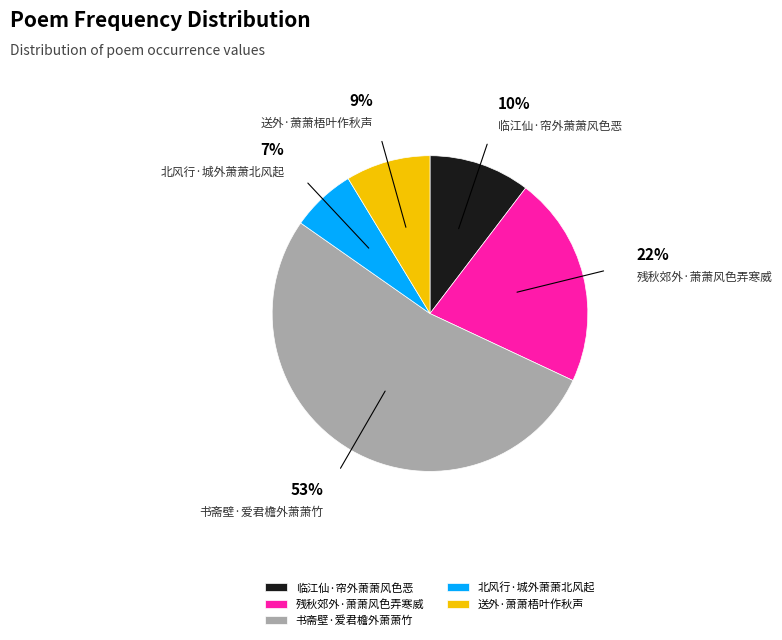

What is the smallest slice in the pie chart?

北风行·城外萧萧北风起